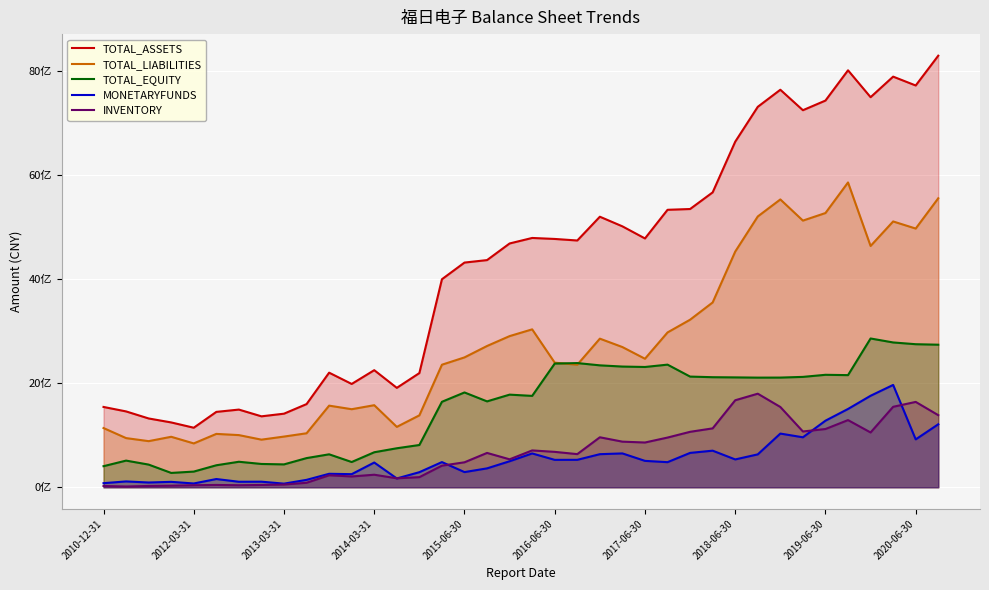

Which series has the largest range (max minus min)?

TOTAL_ASSETS